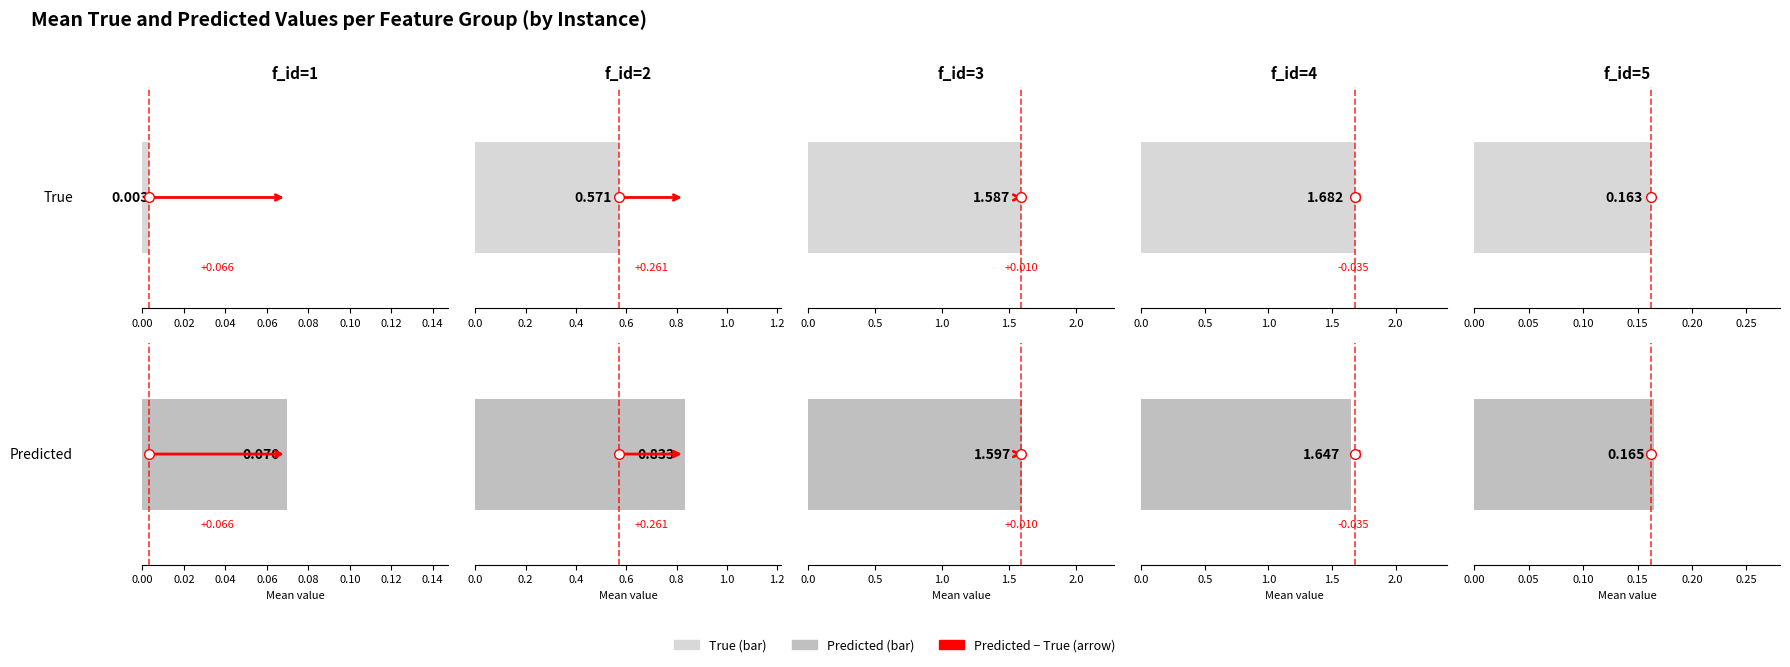

Read the true value at 16.

1.7